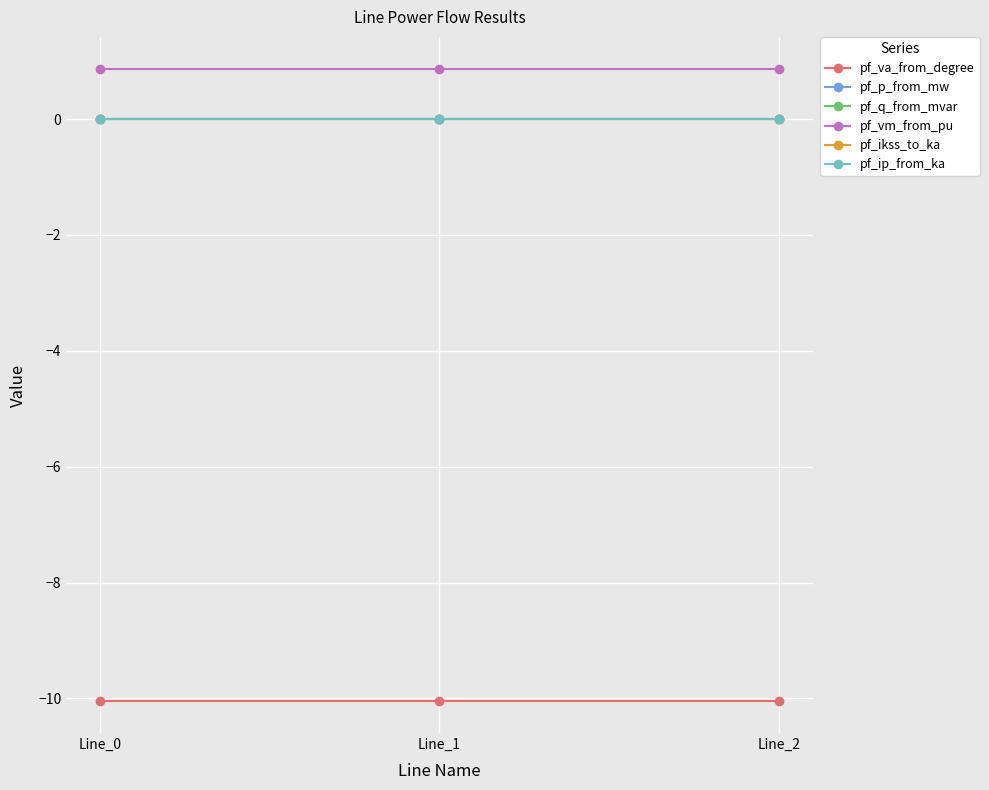

Where is pf_p_from_mw nearest to the value 0?

Line_1